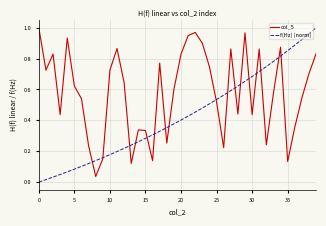

List the series in order of their overall mean, lowest first.

f(Hz) (norm), col_5